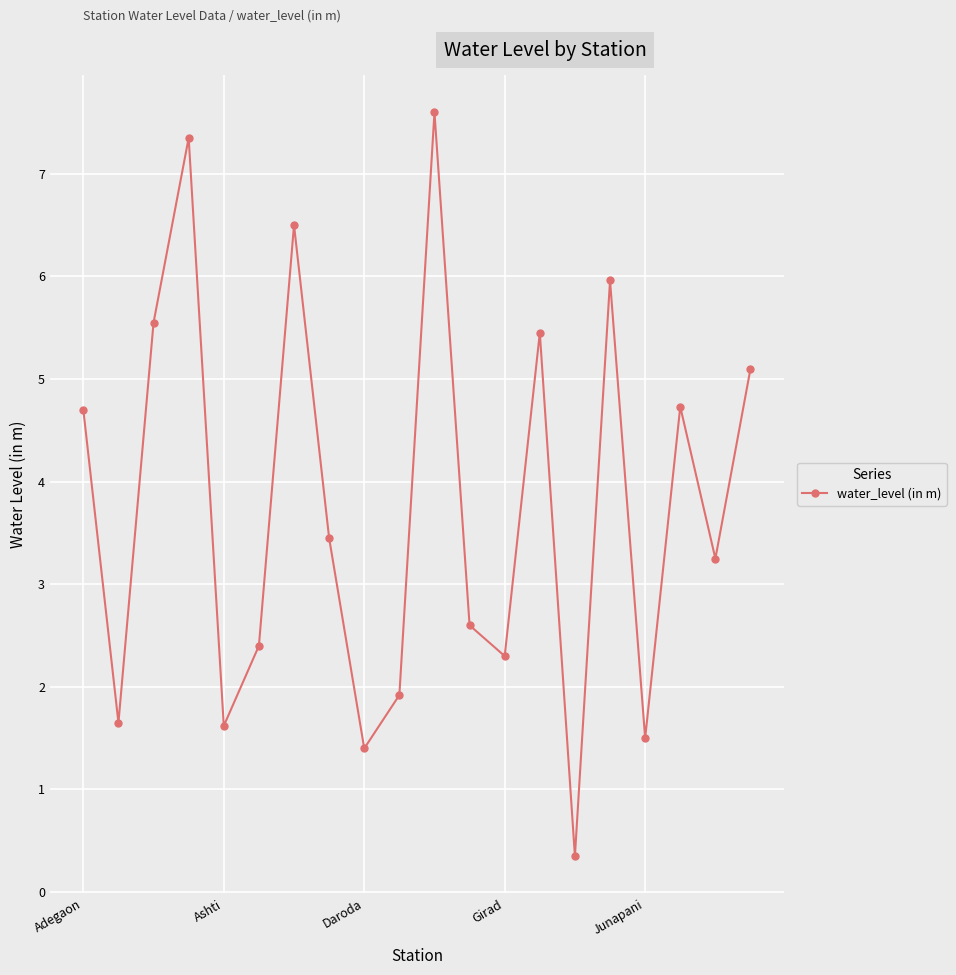

What is the value of the 9th point from the left?

1.4